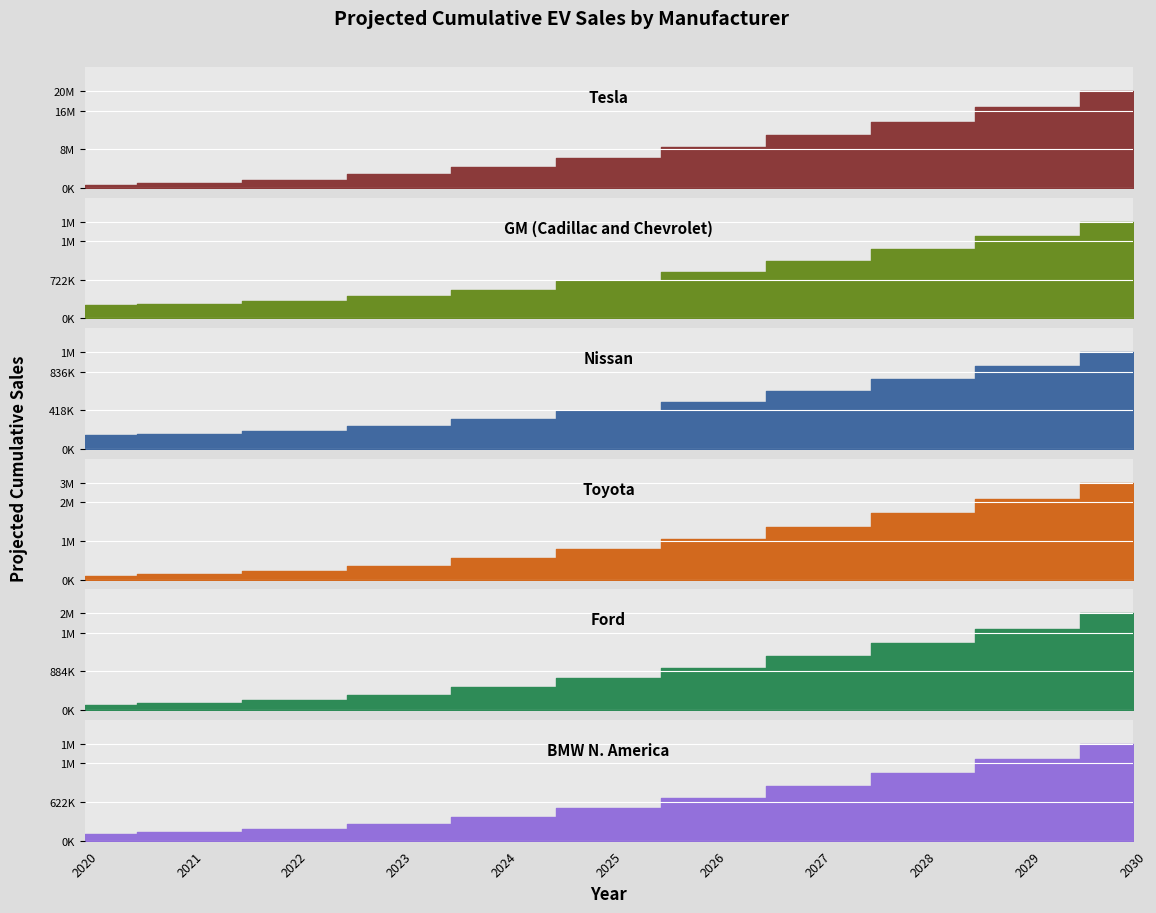

Reading left to right, what are all the values shown in this chart?

Tesla: 2020=687269	2021=1008187	2022=1784704	2023=2918123	2024=4486774	2025=6464784	2026=8761763	2027=11361604	2028=14248020	2029=17399529	2030=20829477
GM (Cadillac and Chevrolet): 2020=246675	2021=271520	2022=331637	2023=419384	2024=540827	2025=693962	2026=871790	2027=1073066	2028=1296528	2029=1540514	2030=1806055
Nissan: 2020=151452	2021=165691	2022=200145	2023=250434	2024=320034	2025=407798	2026=509714	2027=625068	2028=753137	2029=892968	2030=1045153
Toyota: 2020=135451	2021=188218	2022=315897	2023=502260	2024=760185	2025=1085420	2026=1463101	2027=1890580	2028=2365180	2029=2883367	2030=3447337
Ford: 2020=126312	2021=159546	2022=239961	2023=357337	2024=519786	2025=724627	2026=962500	2027=1231737	2028=1530652	2029=1857020	2030=2212222
BMW N. America: 2020=109611	2021=132675	2022=188482	2023=269940	2024=382677	2025=524834	2026=689915	2027=876763	2028=1084206	2029=1310701	2030=1557208